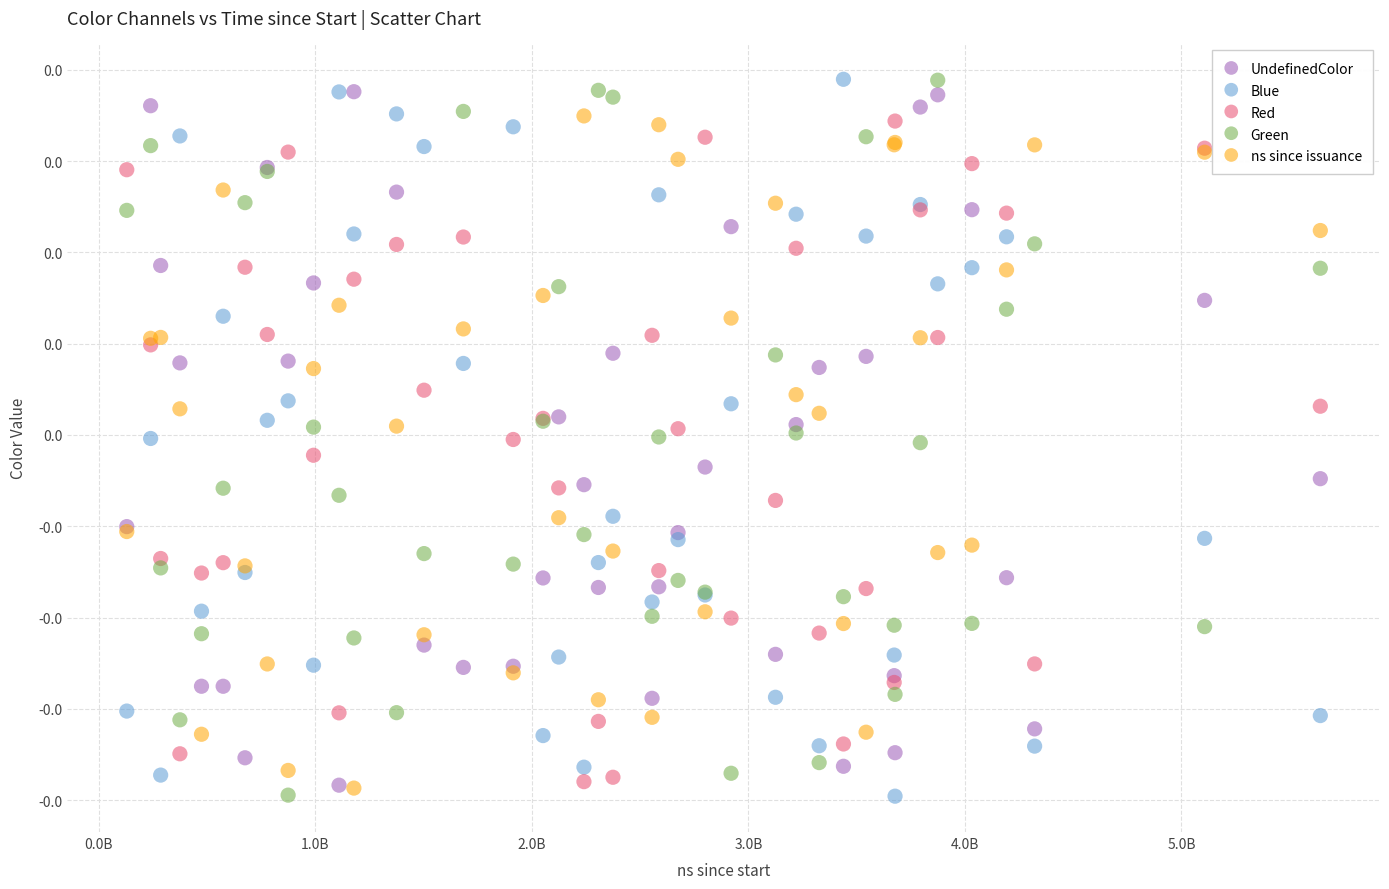

What are all the series names shown in the legend?

UndefinedColor, Blue, Red, Green, ns since issuance